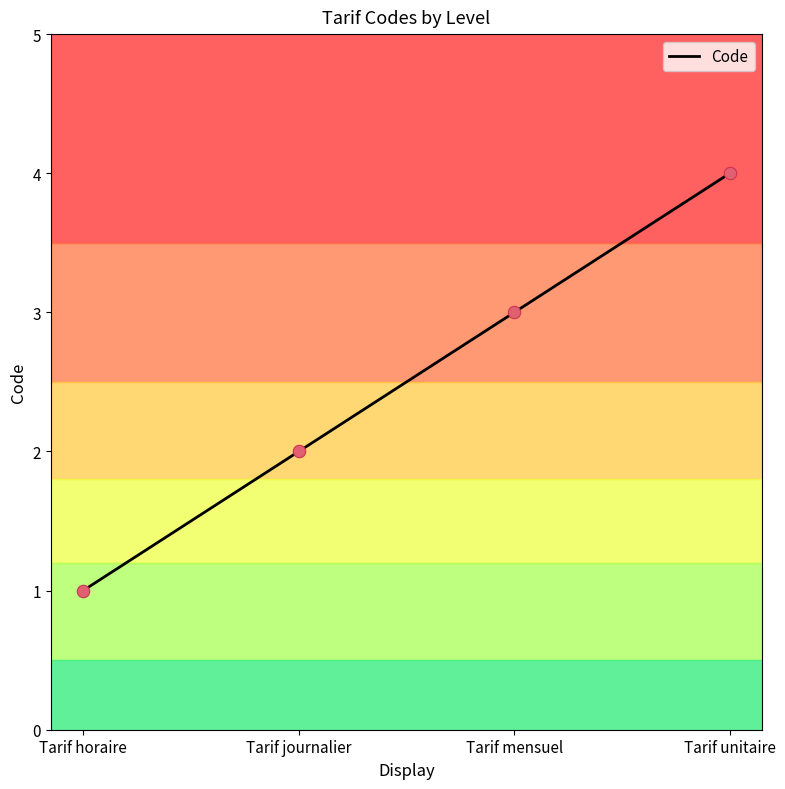

Which has a higher value, Tarif journalier or Tarif unitaire?

Tarif unitaire